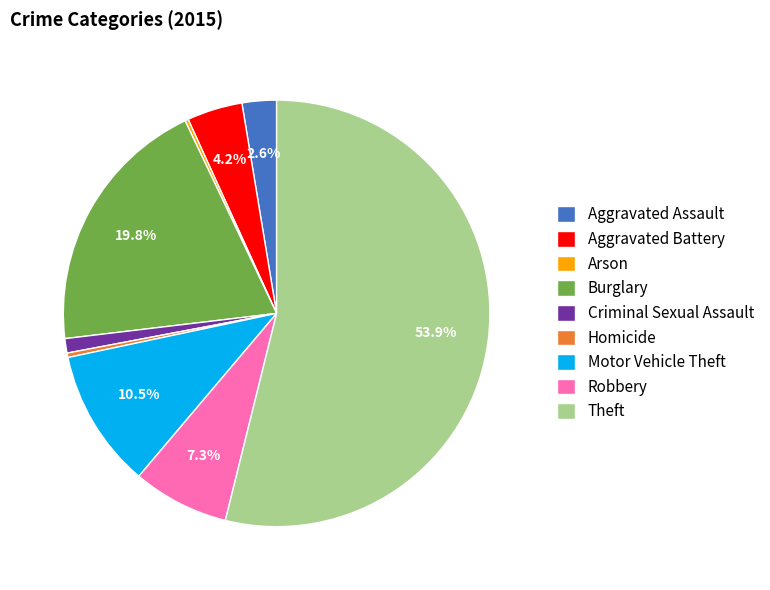

Approximately how many times larger is the value at Robbery compared to Motor Vehicle Theft?

0.7